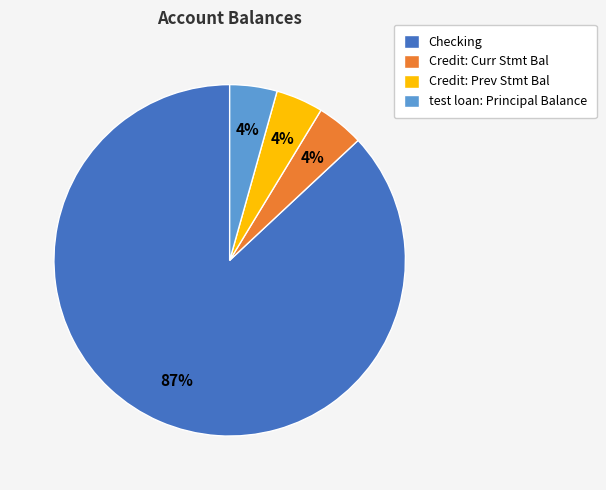

Does Credit: Prev Stmt Bal account for over 50% of the chart?

No